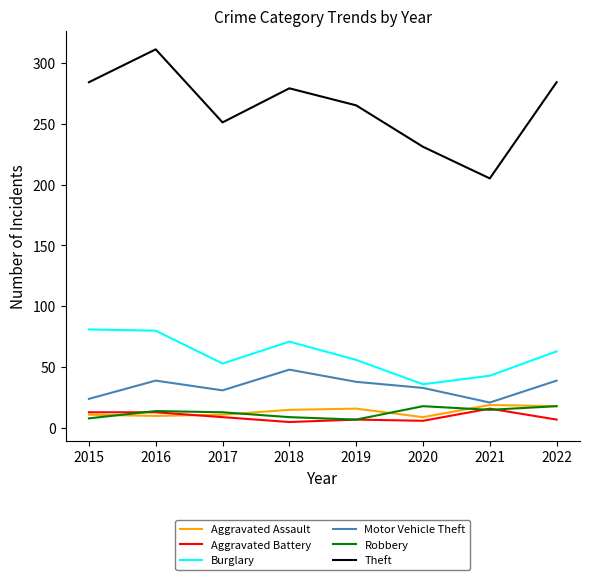

What is the highest value of the Aggravated Battery series?

16